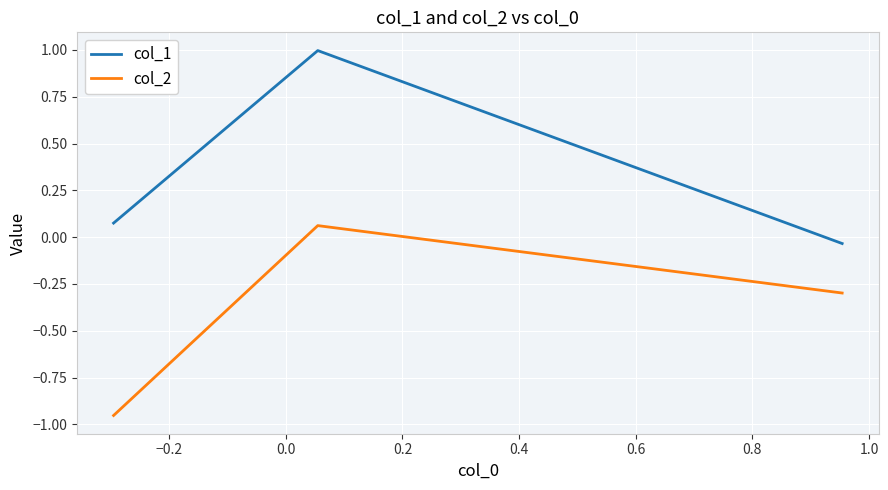

What is the sum of all col_2 values?

-1.2